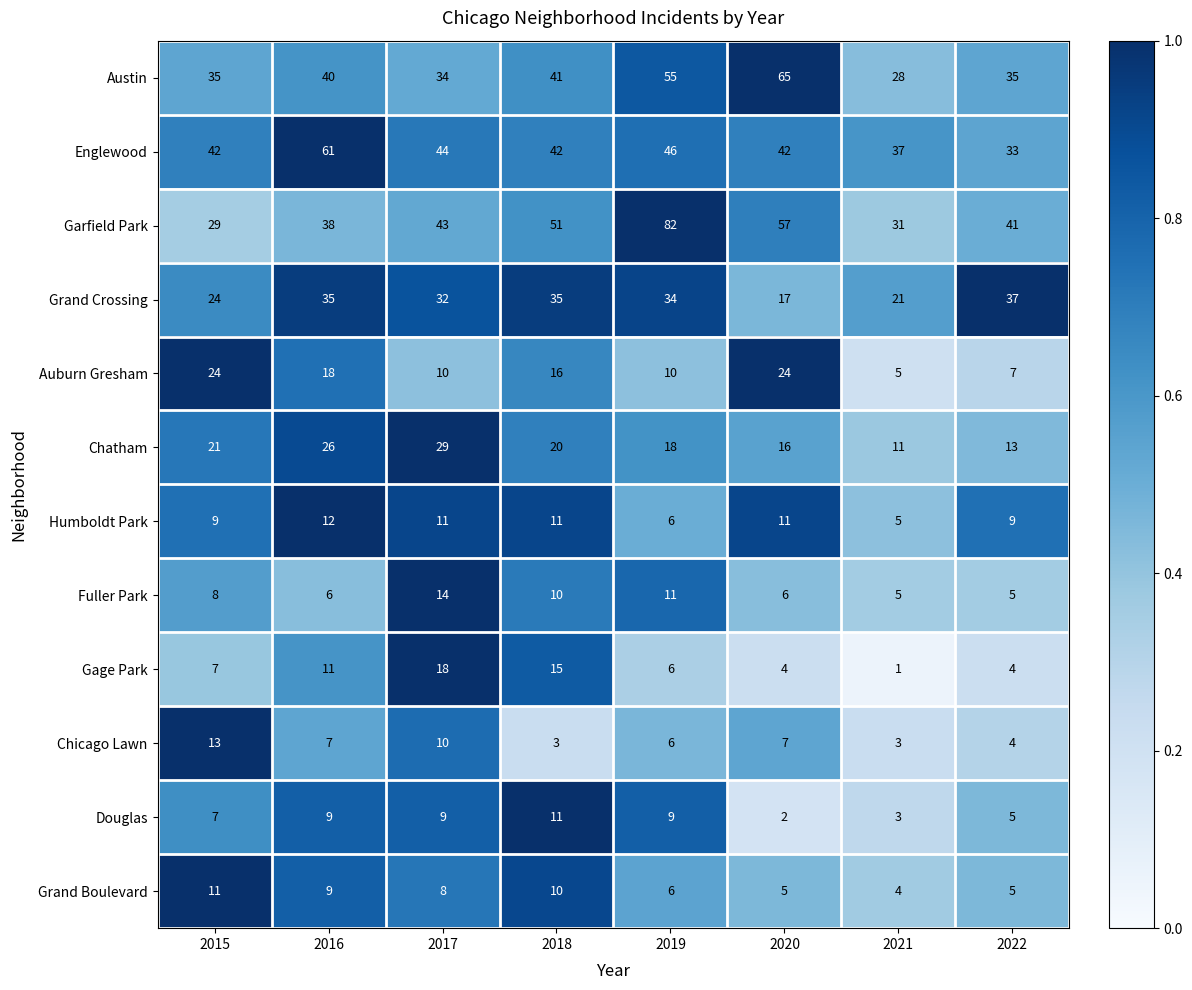

Which category has the lowest value across all series?

2021